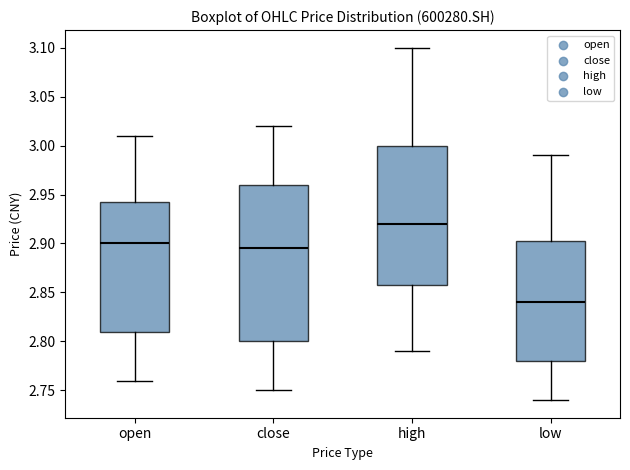

Comparing the boxes themselves (not the whiskers), which one is the tallest?

close